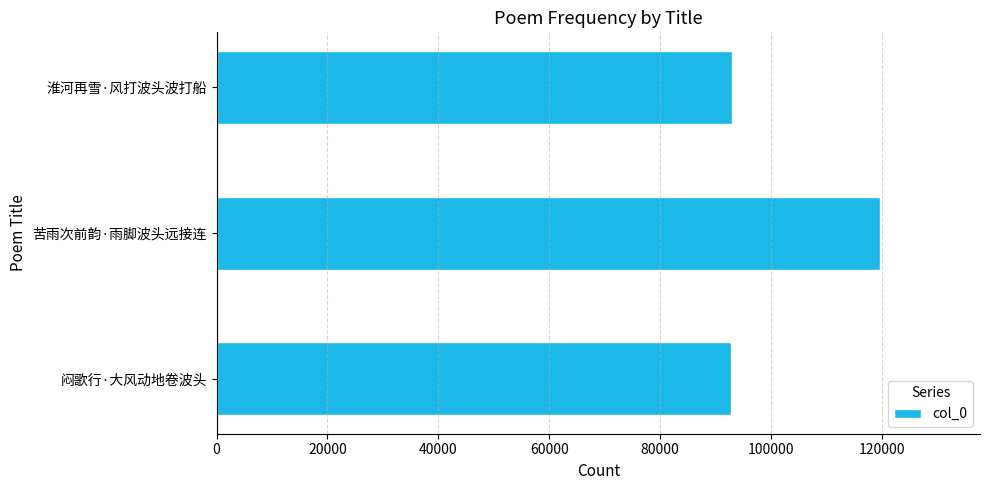

What is the minimum value shown in the chart?

92816